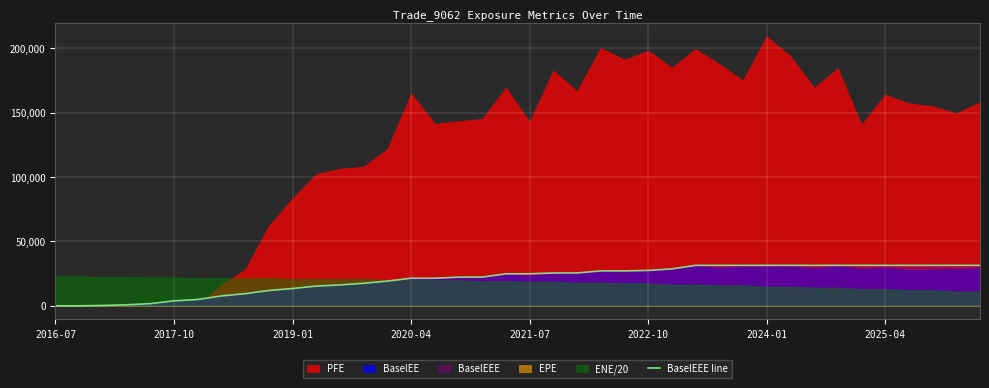

What is the maximum value for BaselEEE line?

31416.6